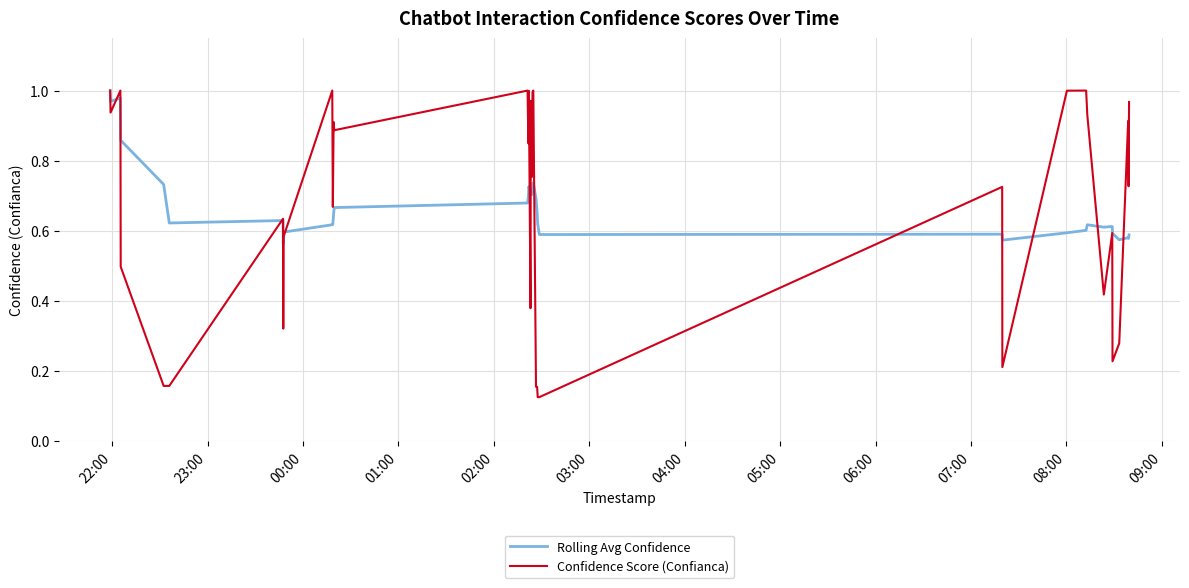

Which series has the widest spread of values?

Confidence Score (Confianca)